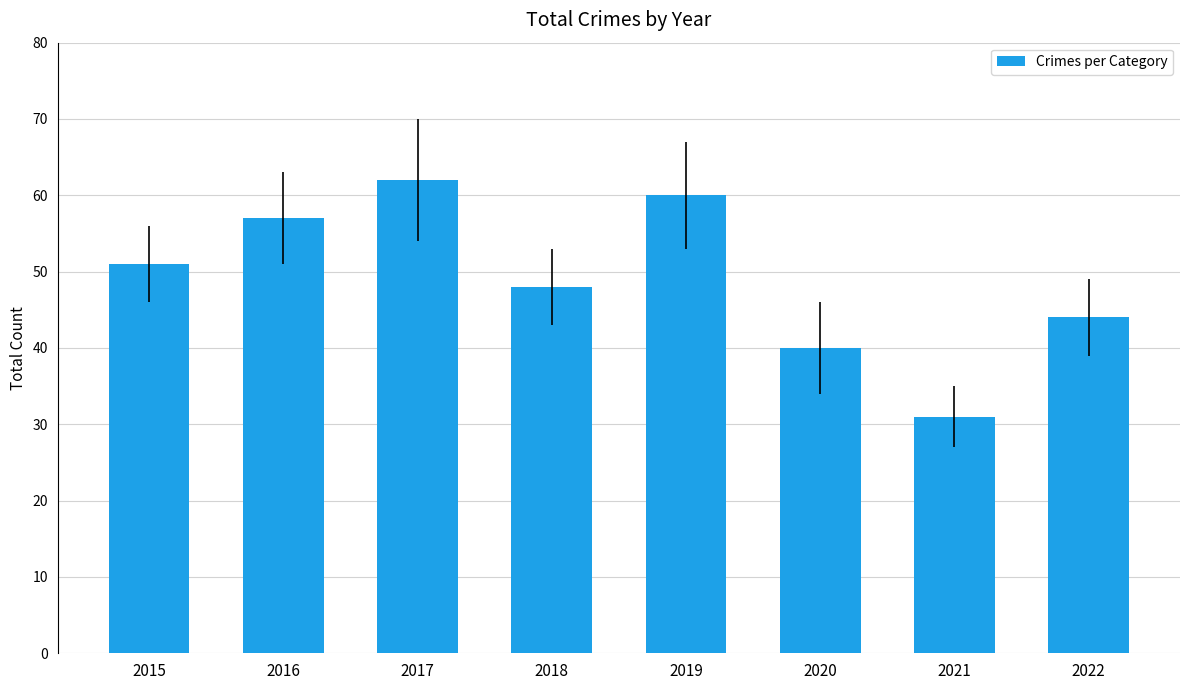

Reading left to right, what are all the values shown in this chart?

2015=51	2016=57	2017=62	2018=48	2019=60	2020=40	2021=31	2022=44